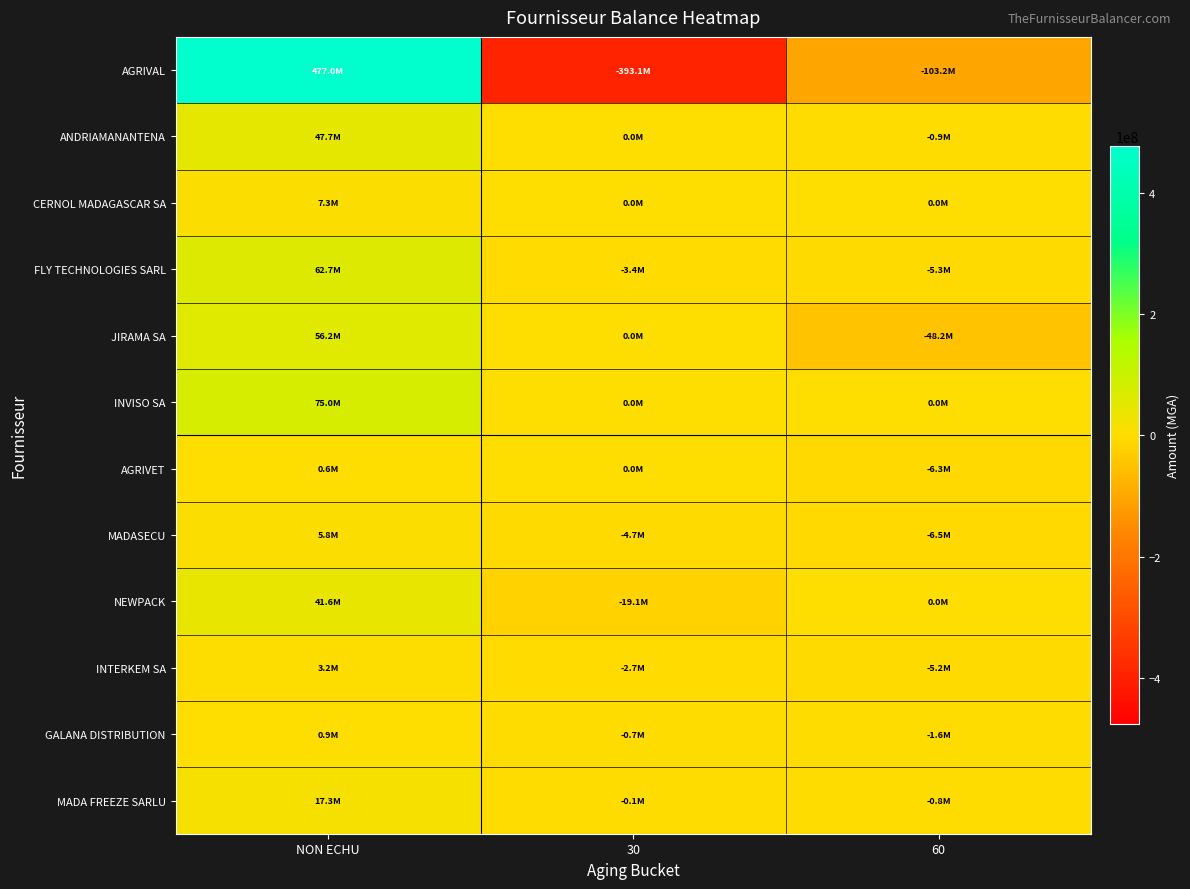

Between NON ECHU and 60, which series saw the biggest shift?

AGRIVAL